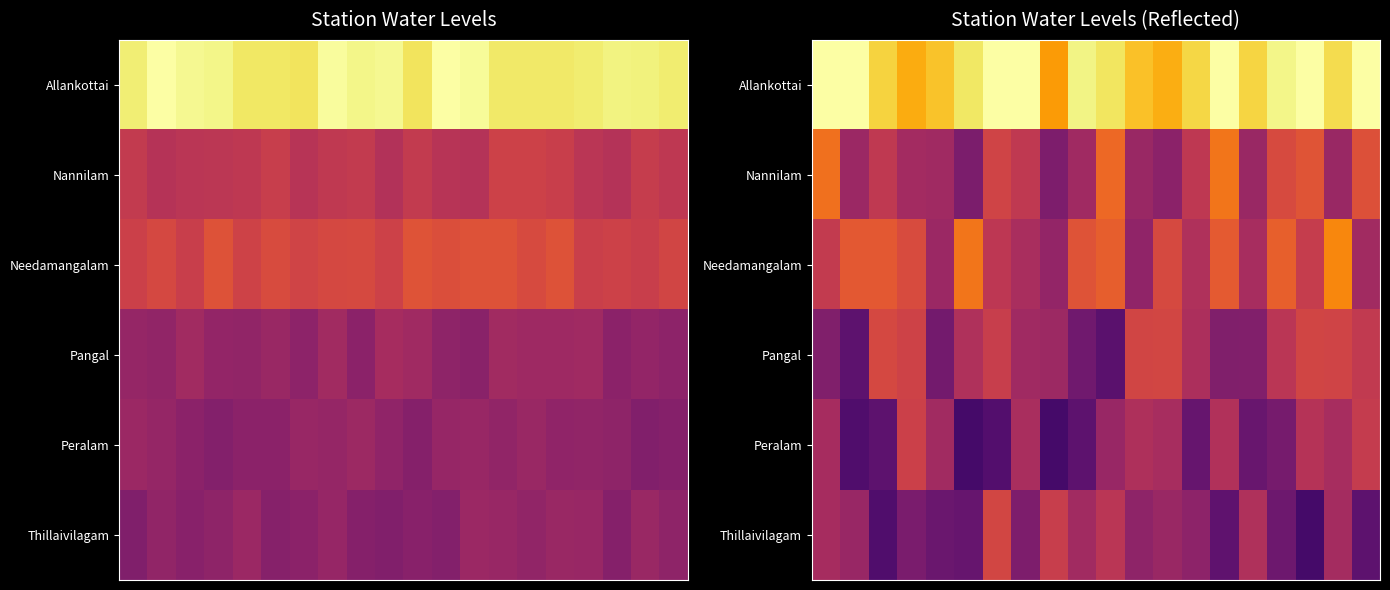

What is the spread (max minus min) of values at 5?

5.8